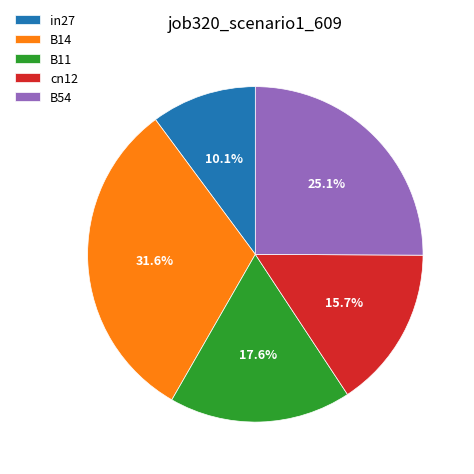

What is the smallest slice in the pie chart?

in27